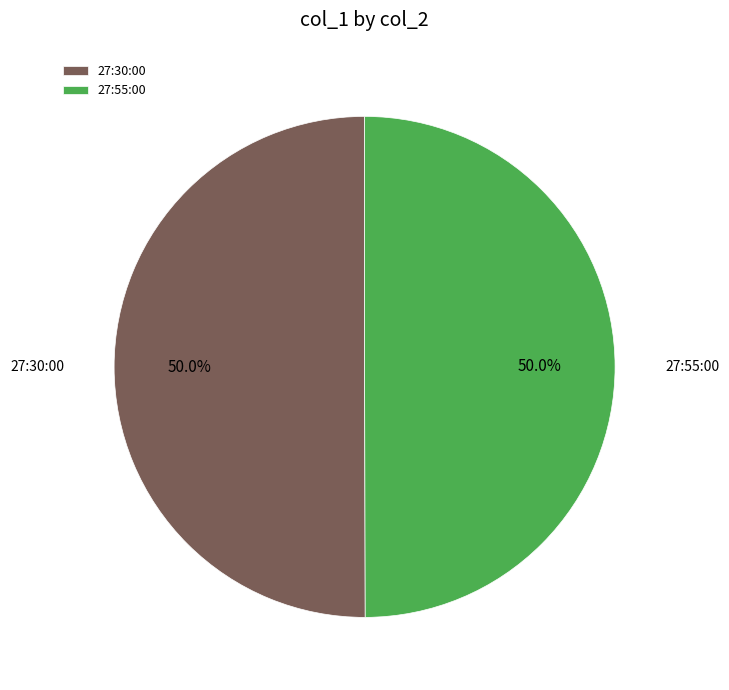

How much of the chart is everything except 27:30:00?

50.0%